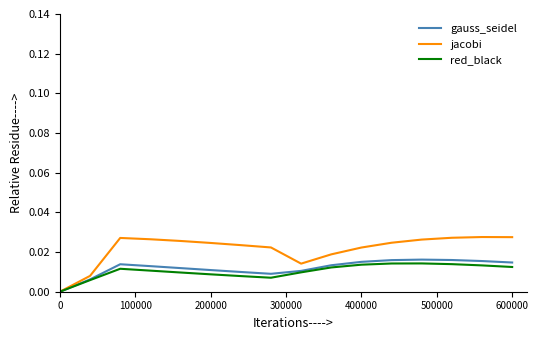

What is the sum of all gauss_seidel values?

0.3